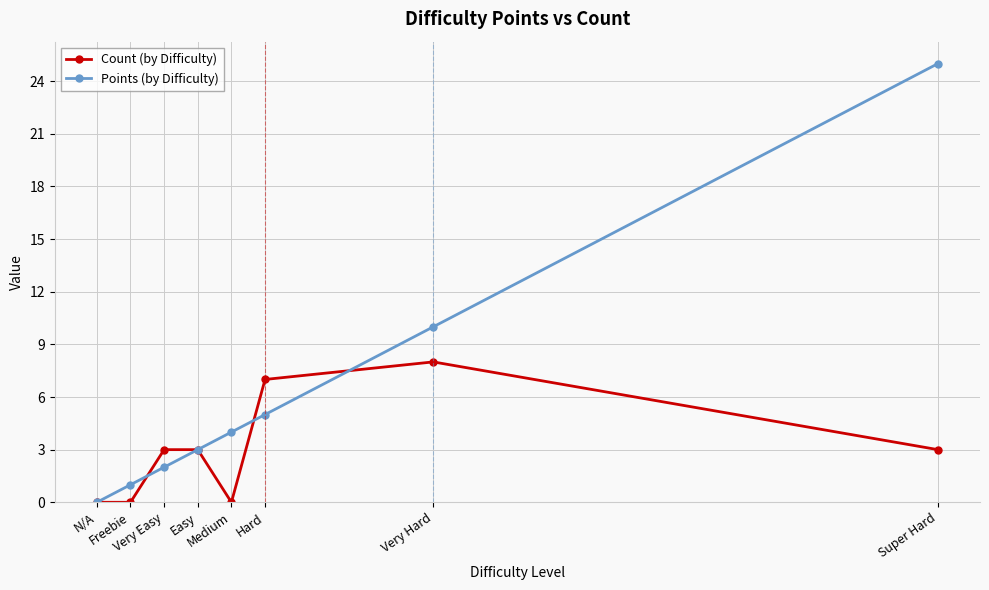

What is the sum of the Points (by Difficulty) values at Very Hard and Very Easy?

12